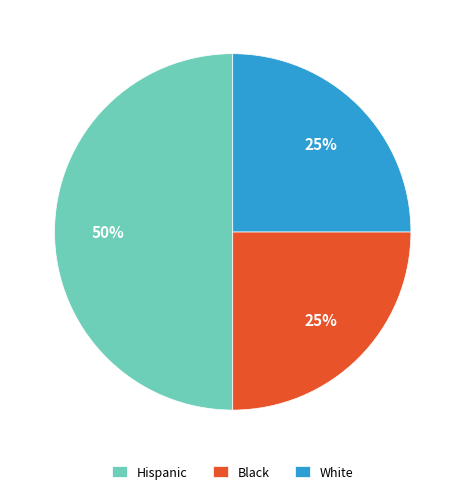

Approximately how many times larger is the value at White compared to Black?

1.0